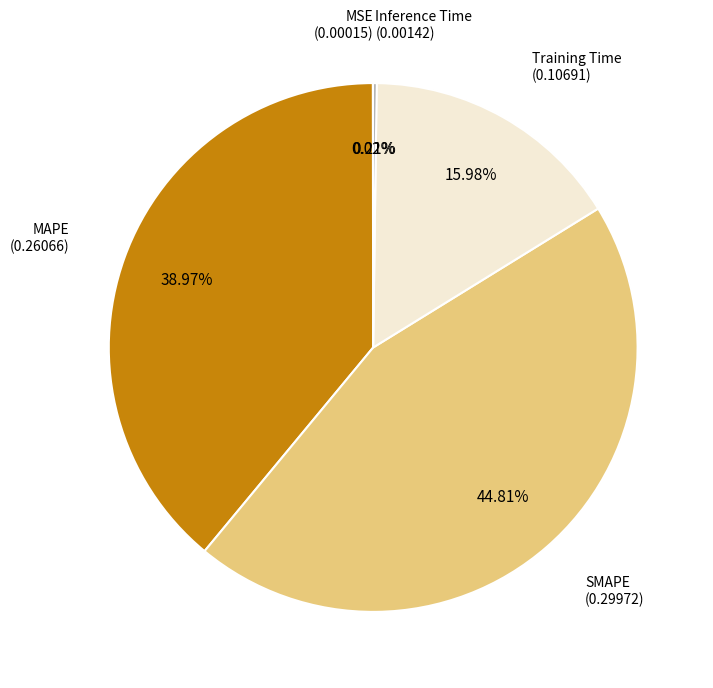

Is there any slice that represents more than half of the pie?

No